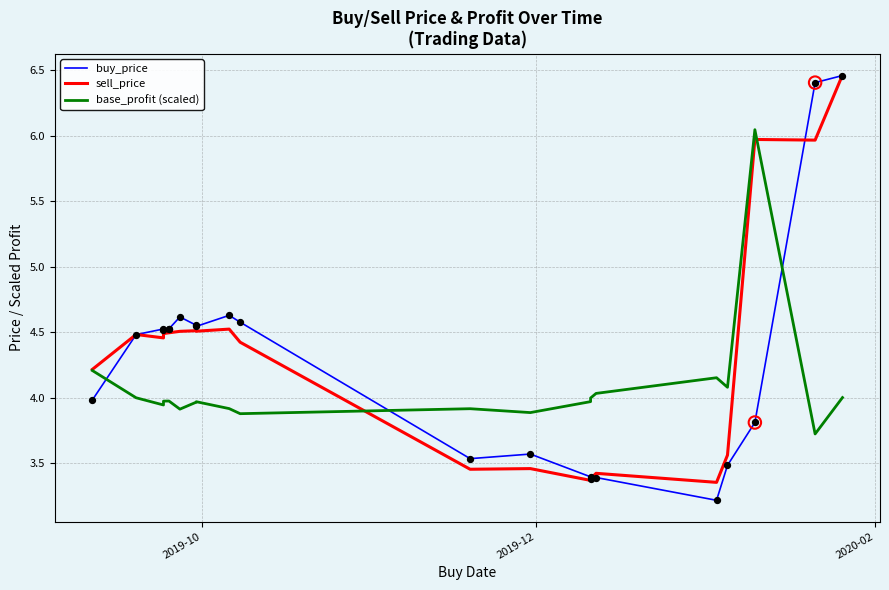

Which series reaches the maximum Y coordinate?

sell_price